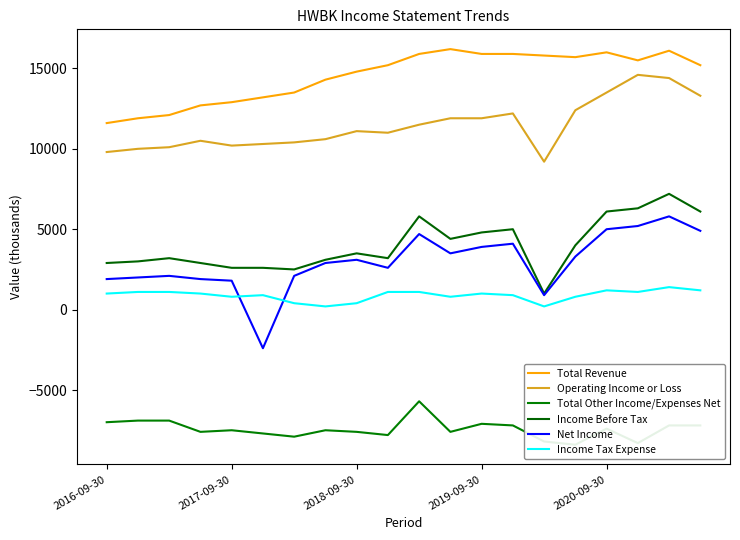

At which category is the sum across all series the highest?

18